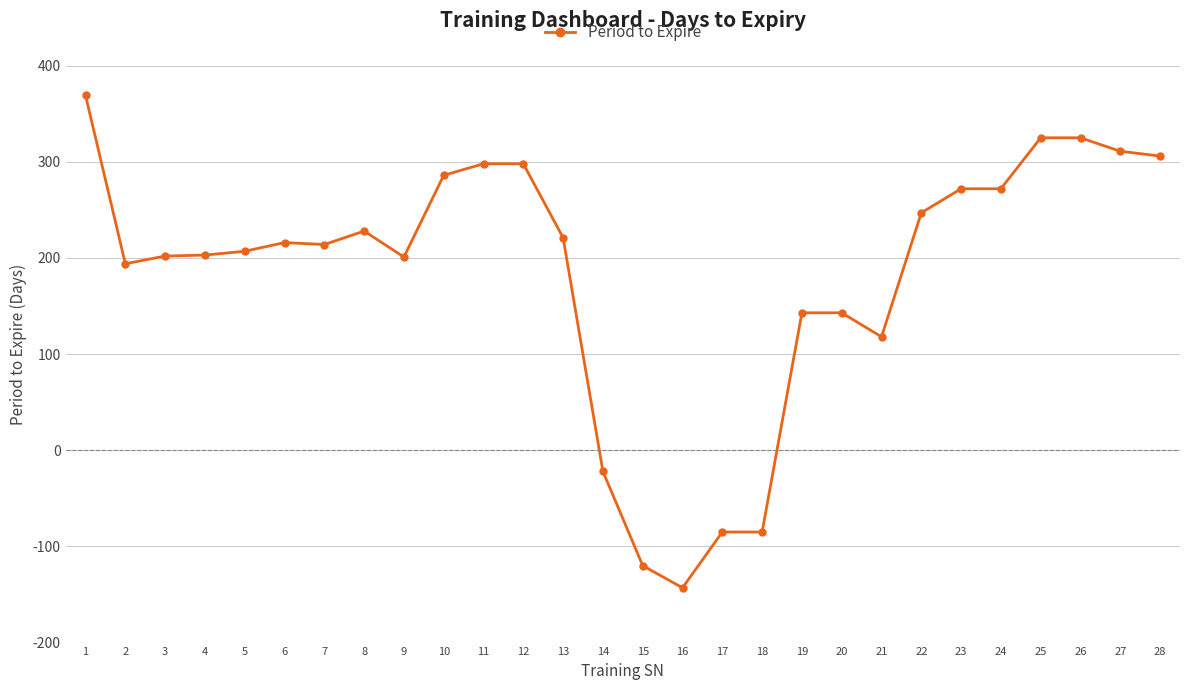

Which category has the lowest value across all series?

16